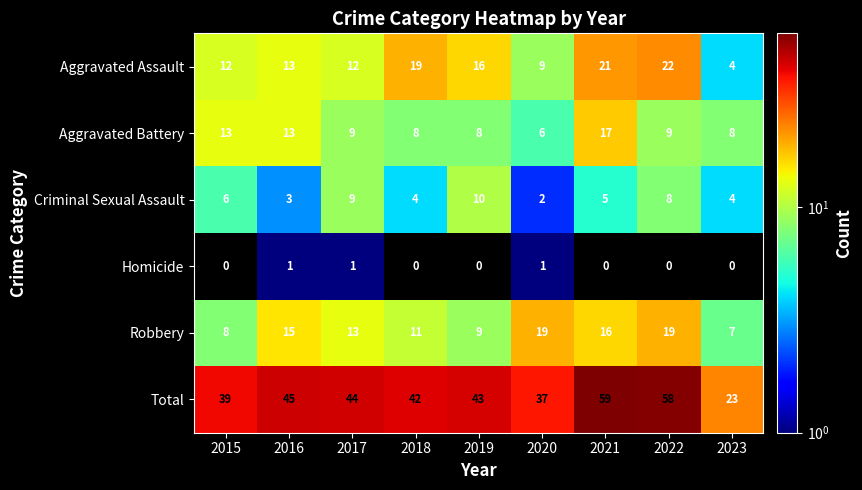

Which series changed the most between 2018 and 2020?

Aggravated Assault